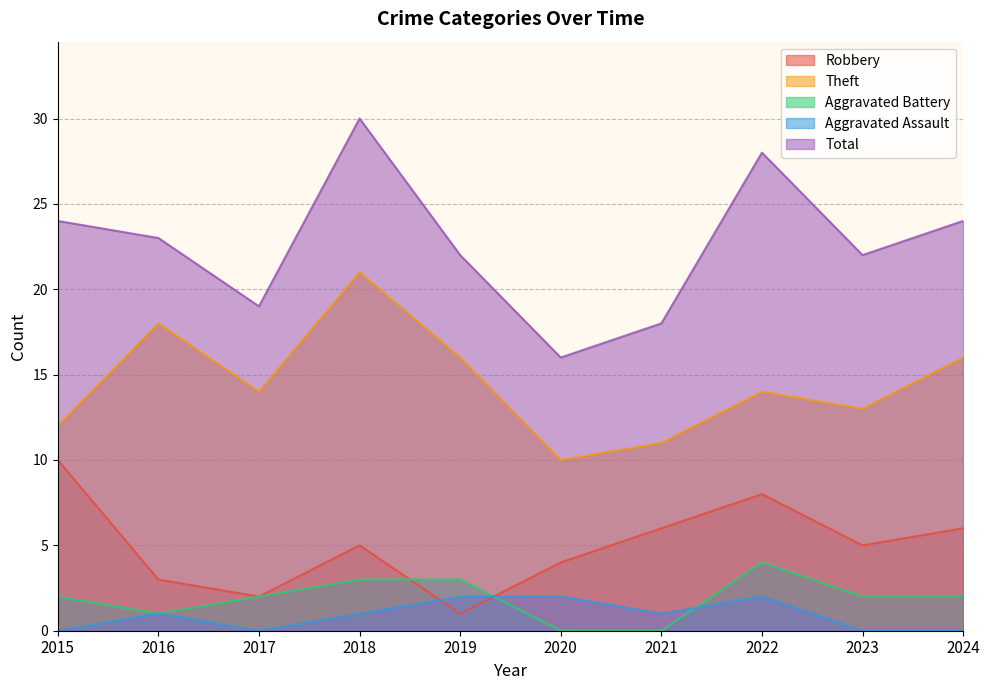

Is it true that Robbery equals 16 at 2015?

False